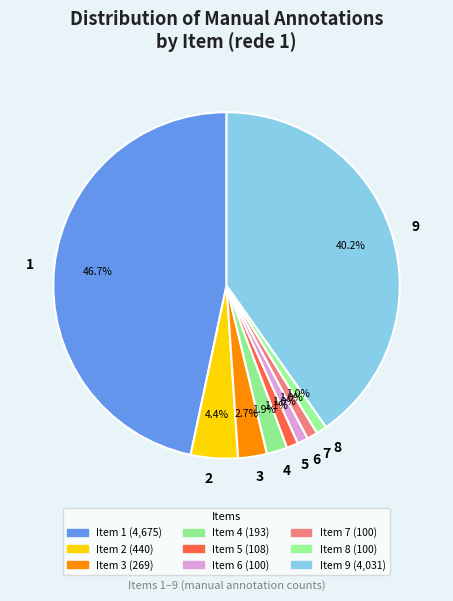

To the nearest percent, what is the average slice percentage?

11%